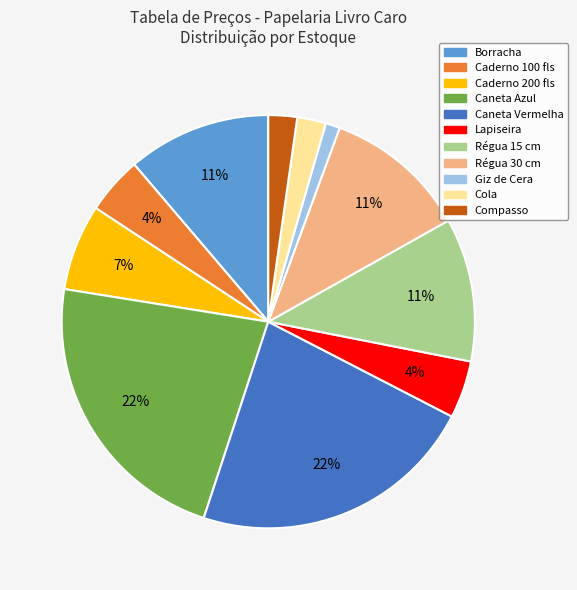

Does Giz de Cera account for over 50% of the chart?

No